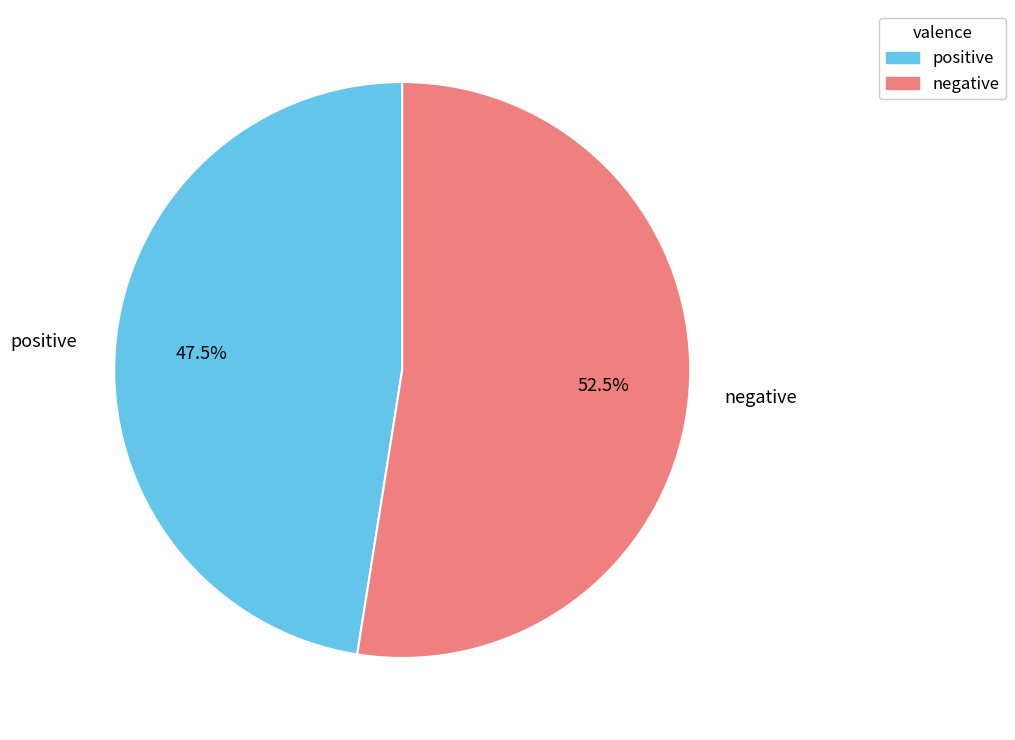

How much of the chart is everything except negative?

47.5%